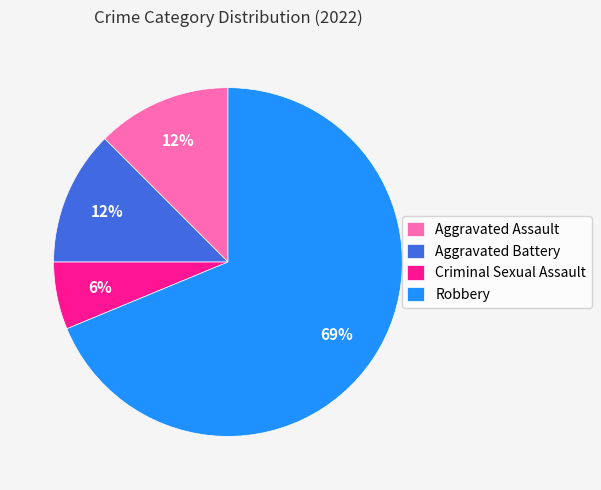

Is Criminal Sexual Assault the majority of the pie?

No